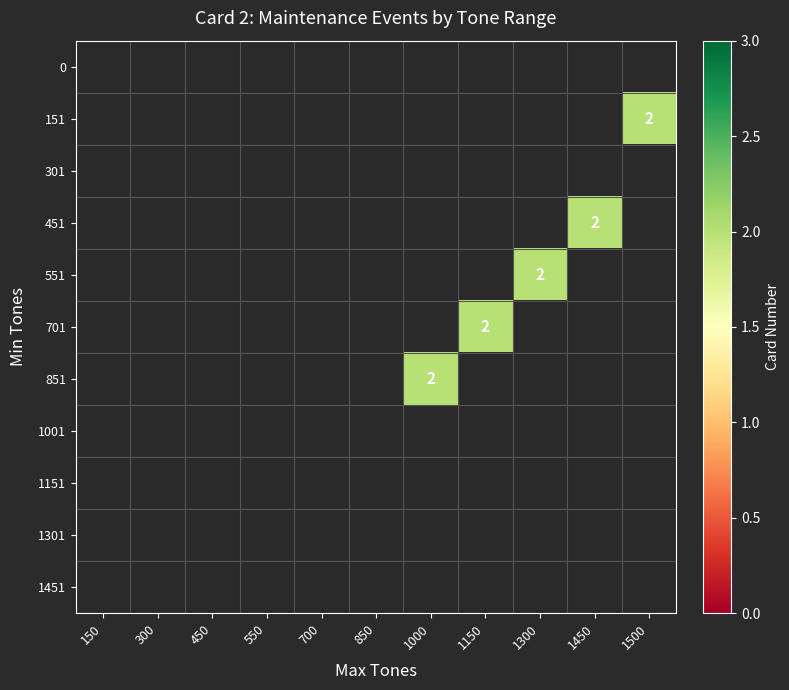

List the series in order of their peak value, lowest first.

0, 151, 301, 451, 551, 701, 851, 1001, 1151, 1301, 1451